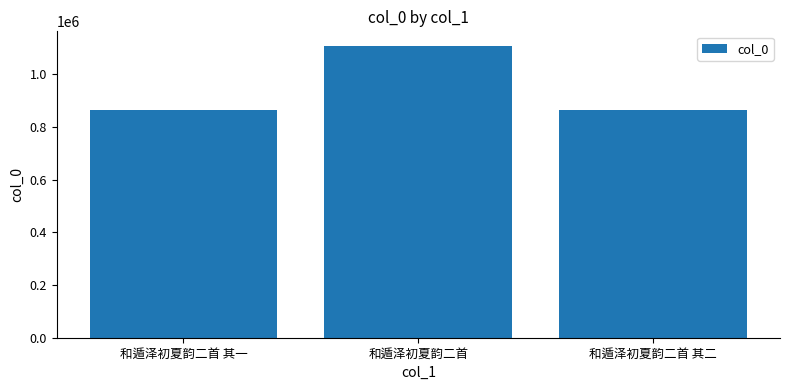

What is the value of the 1st bar from the left?

862265